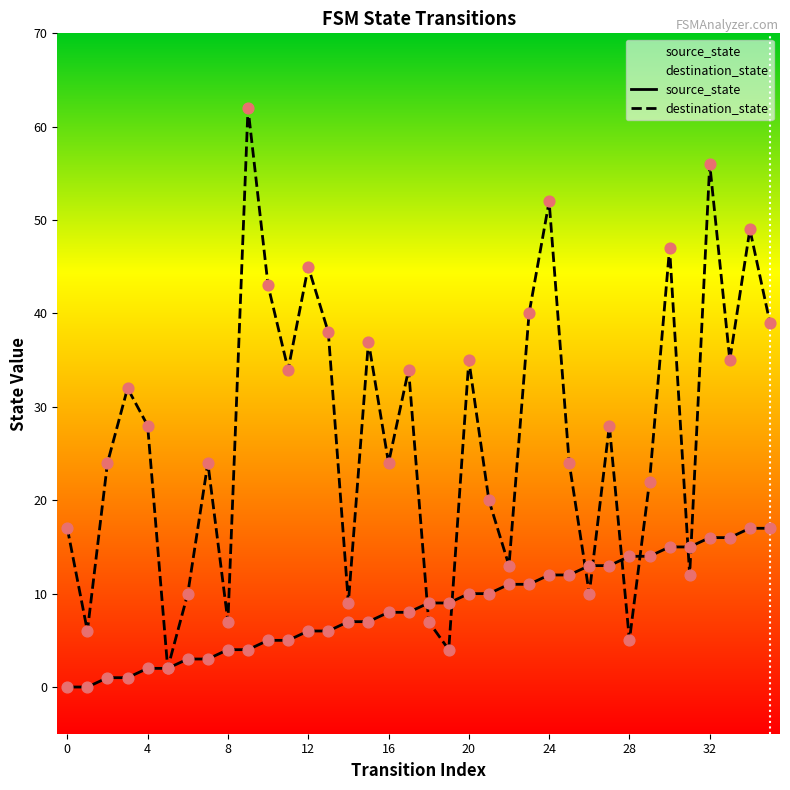

Is the value of source_state at 33 greater than the value of destination_state at 23?

No